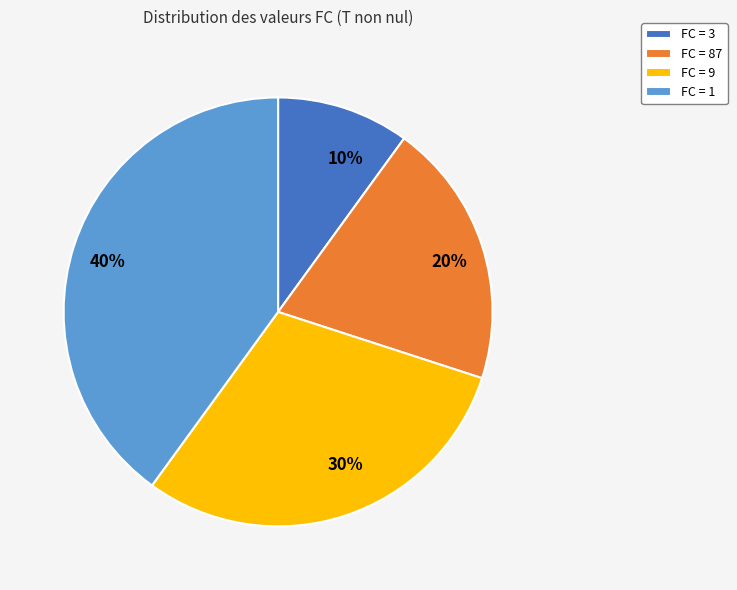

Is the sum of 20% and 10% greater than half?

No